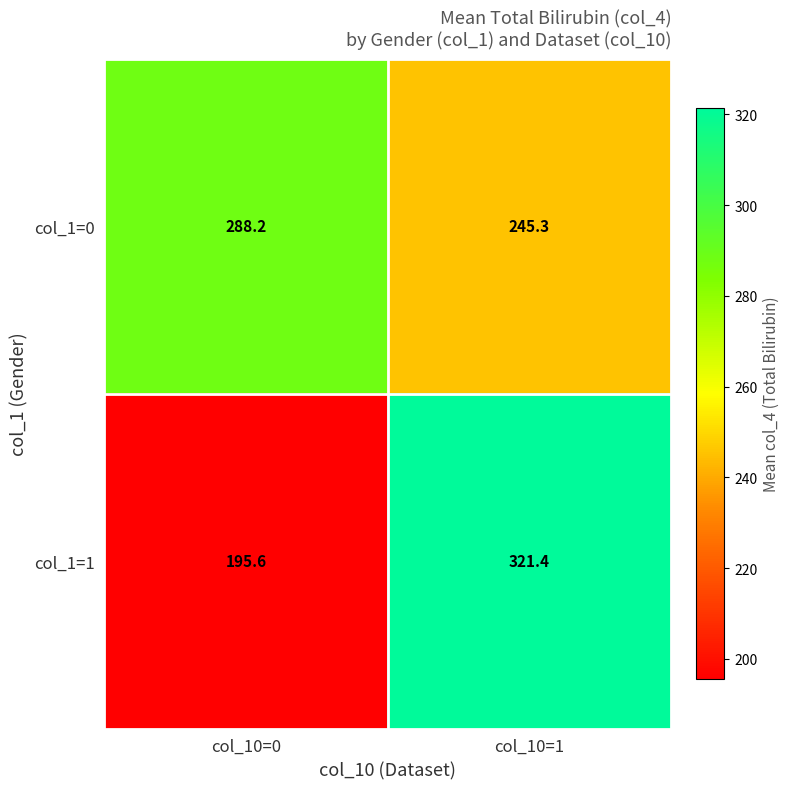

What is the difference between the maximum and minimum values in the col_1=0 series?

42.9